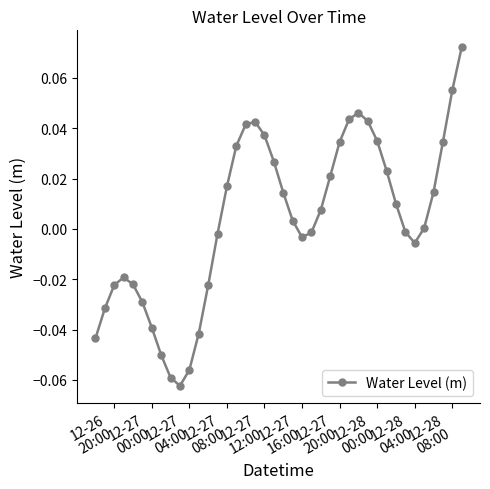

How many interior local peaks (higher than both neighbors) does the data have?

3